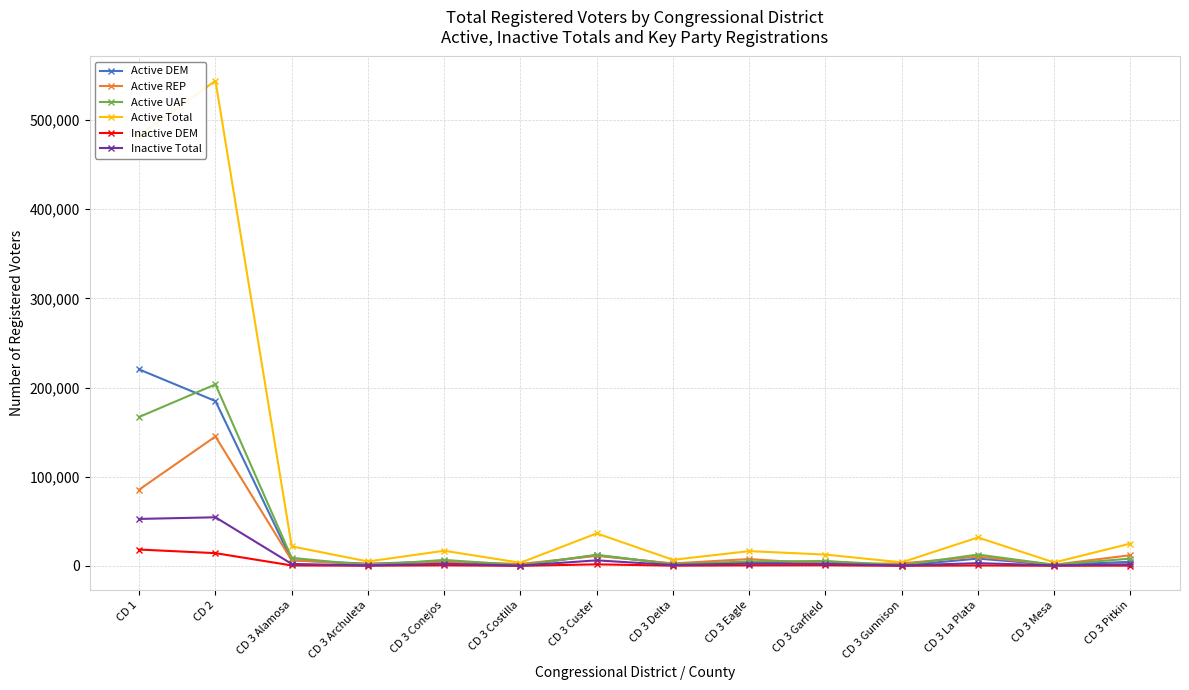

True or false: Active UAF has more than 1 interior local peaks.

True